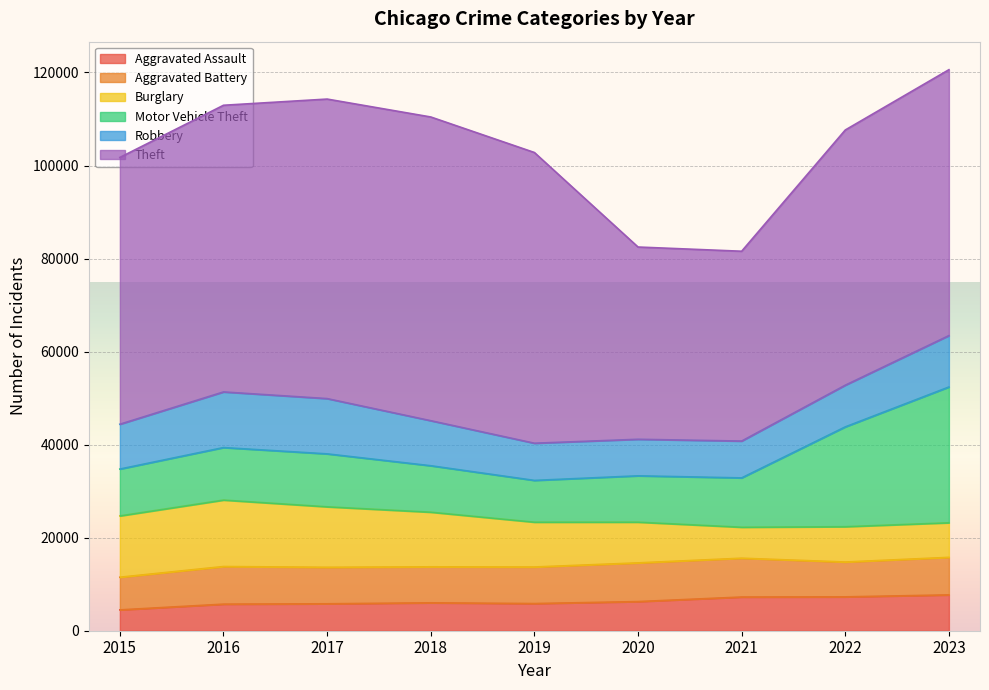

At which label does Robbery first exceed 9638?

2016